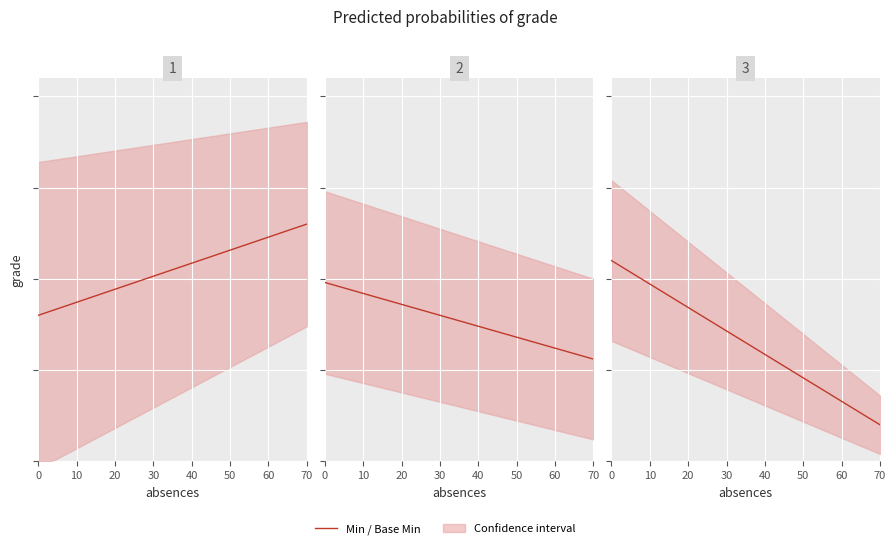

What is the difference between the highest and lowest values at min?

1